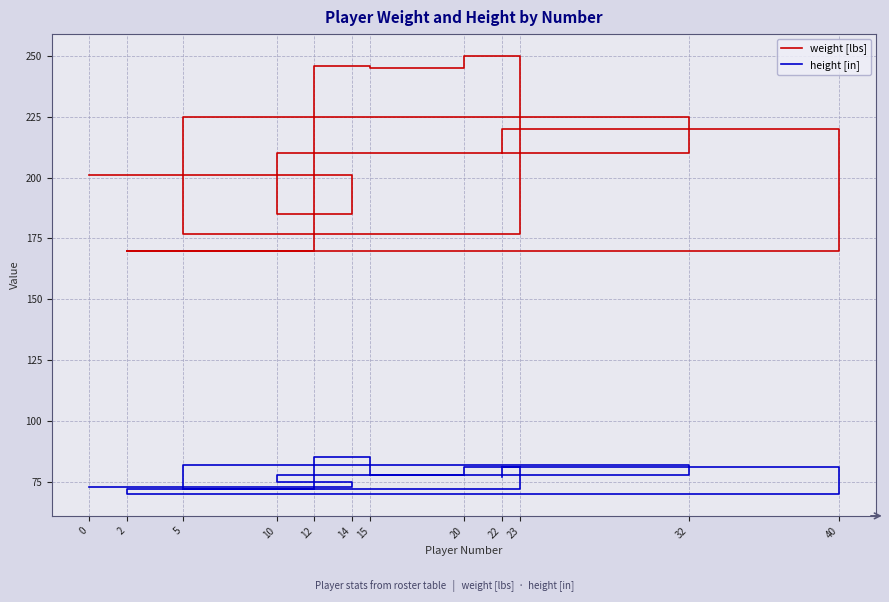

What are all the series names shown in the legend?

weight [lbs], height [in]